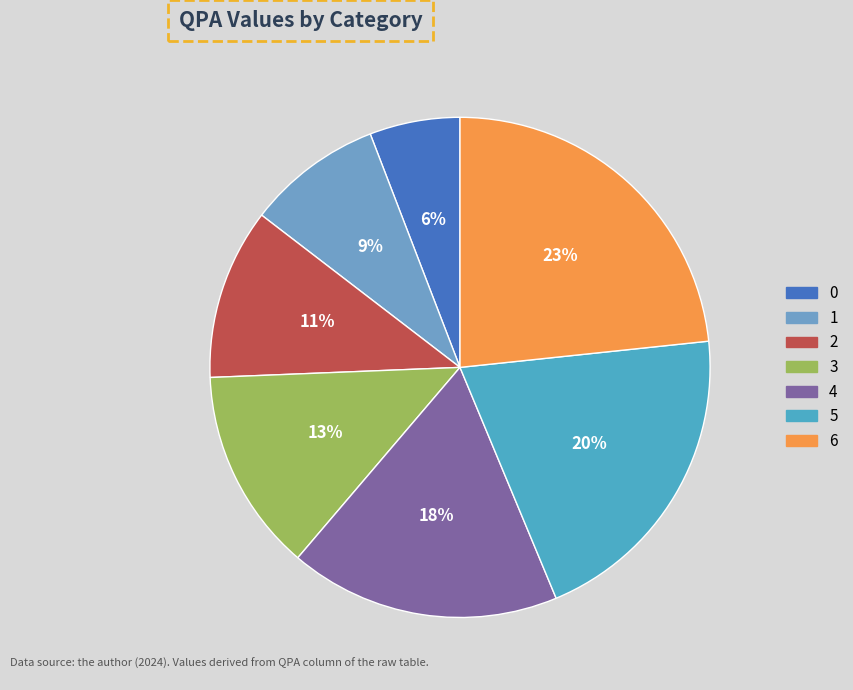

What is the change in value from 1 to 2?

+8.8